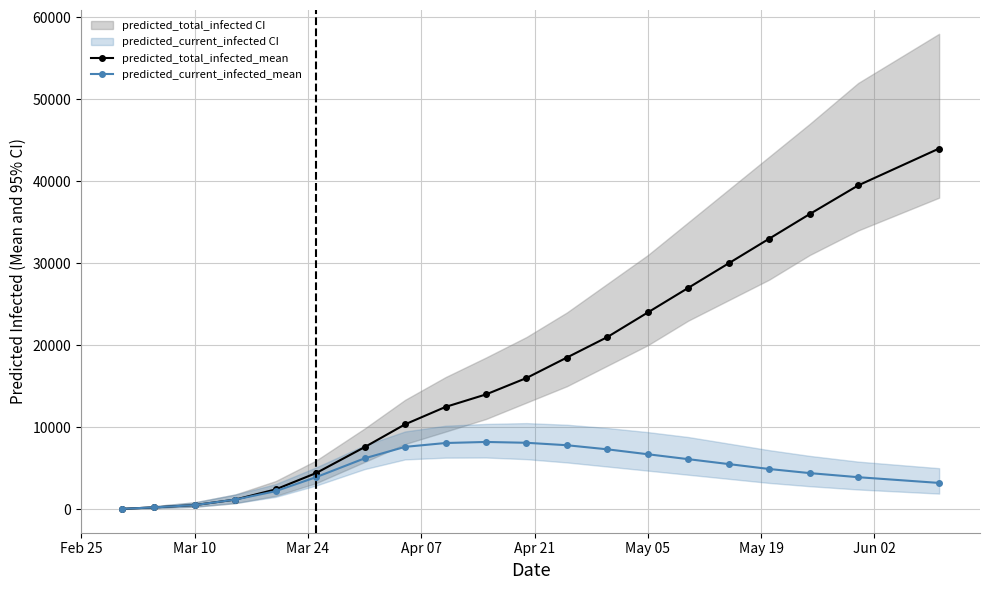

What is the highest value of the predicted_total_infected_mean series?

44000